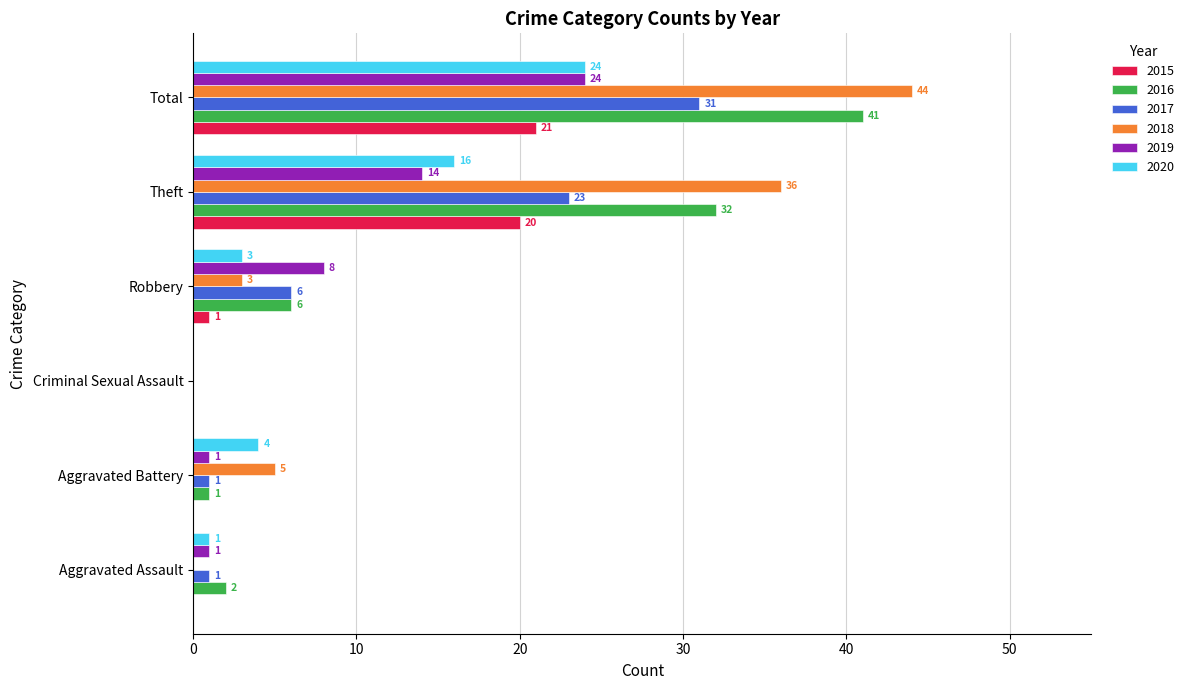

Between Theft and Total, which series saw the biggest shift?

2019